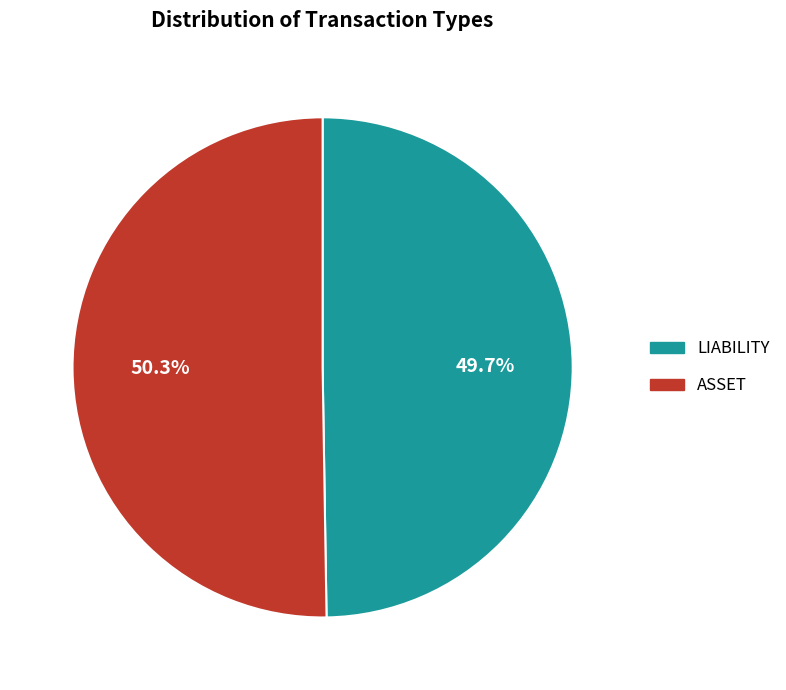

How many segments does this pie chart have?

2